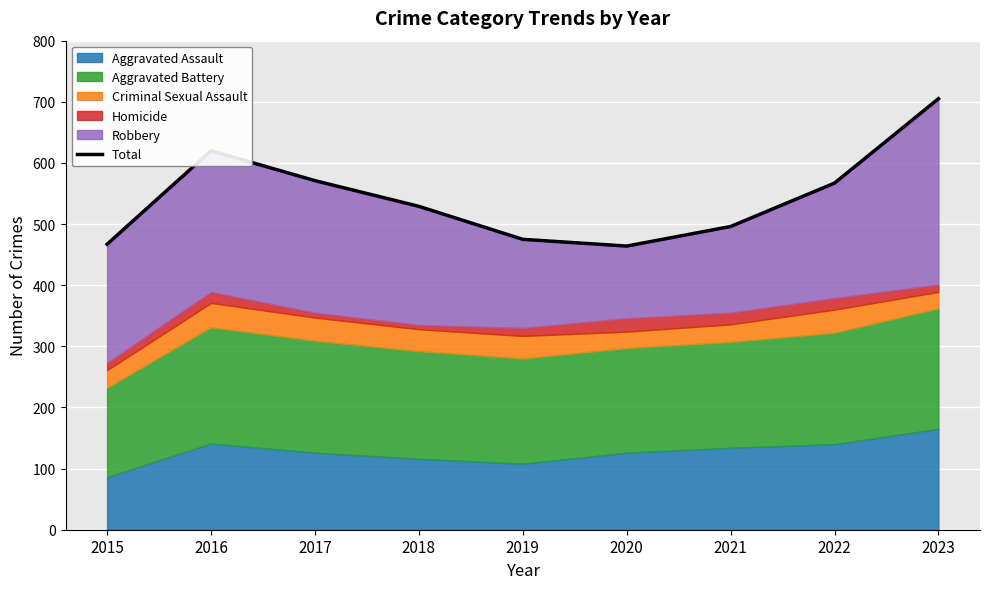

What is the difference between the maximum and minimum values?

241